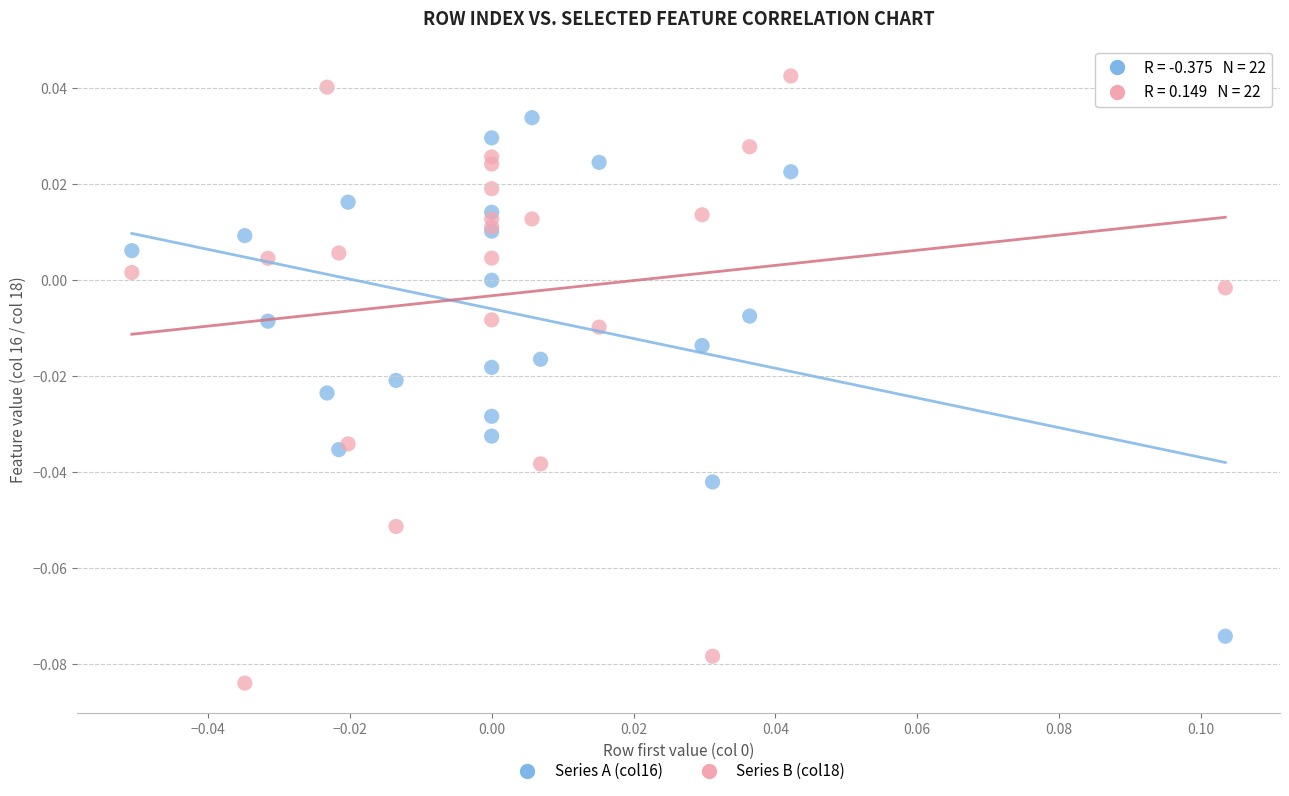

Which series contains the highest Y value?

Series B (col18)